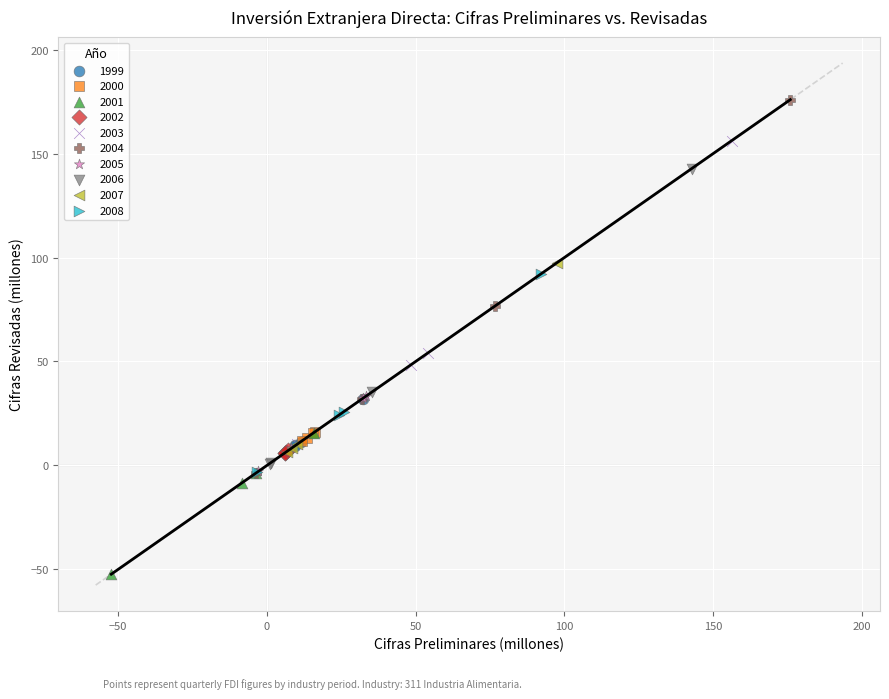

What are all the series names shown in the legend?

1999, 2000, 2001, 2002, 2003, 2004, 2005, 2006, 2007, 2008